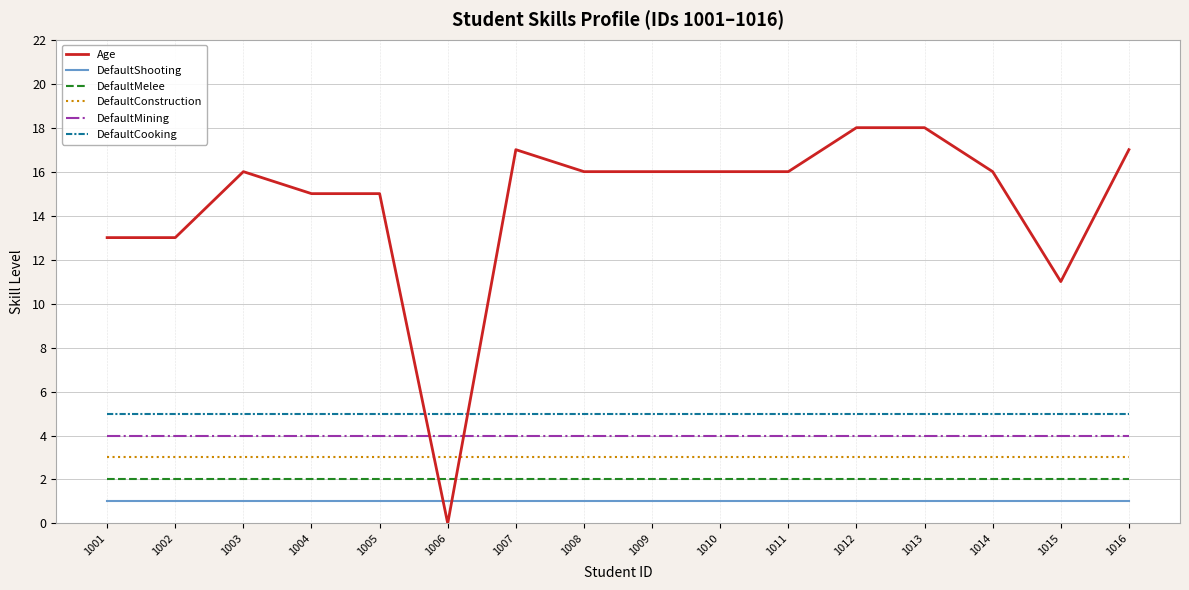

The DefaultCooking series shows 8 at 1013. True or false?

False